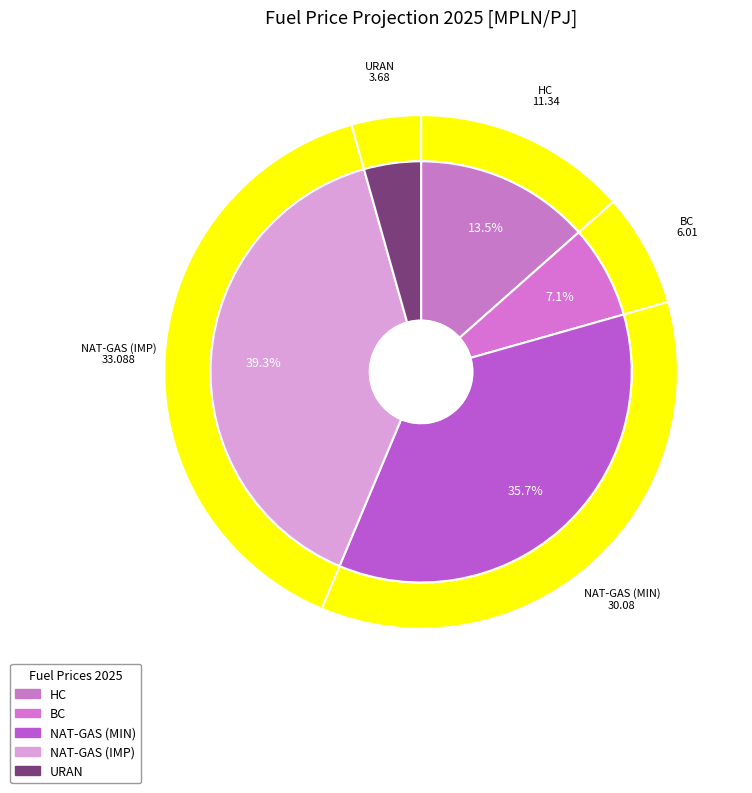

How much of the chart is everything except NAT-GAS (IMP)?

60.7%